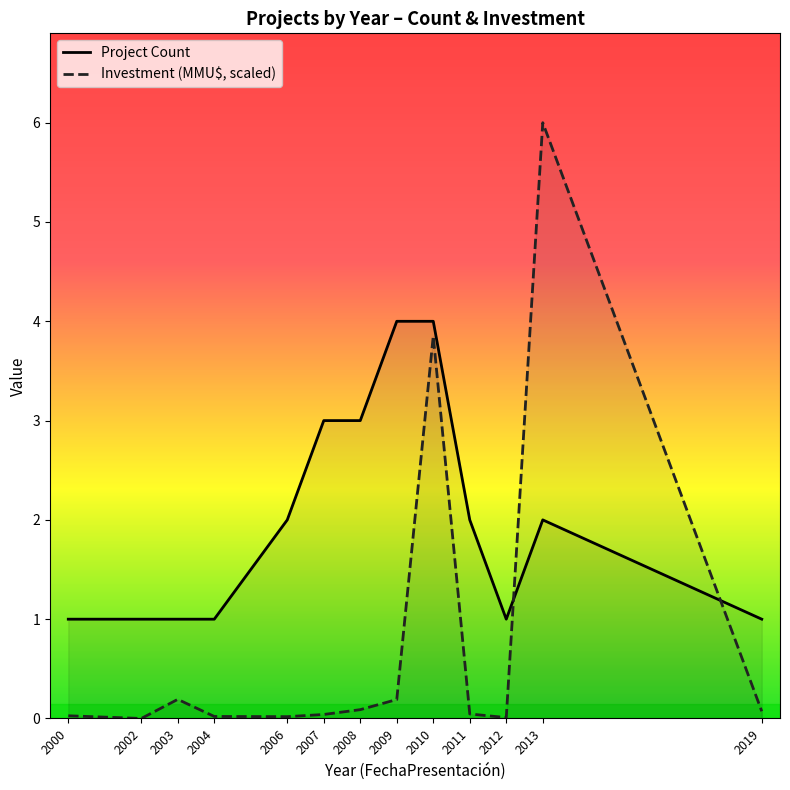

How many Project Count values are between 1 and 3?

11